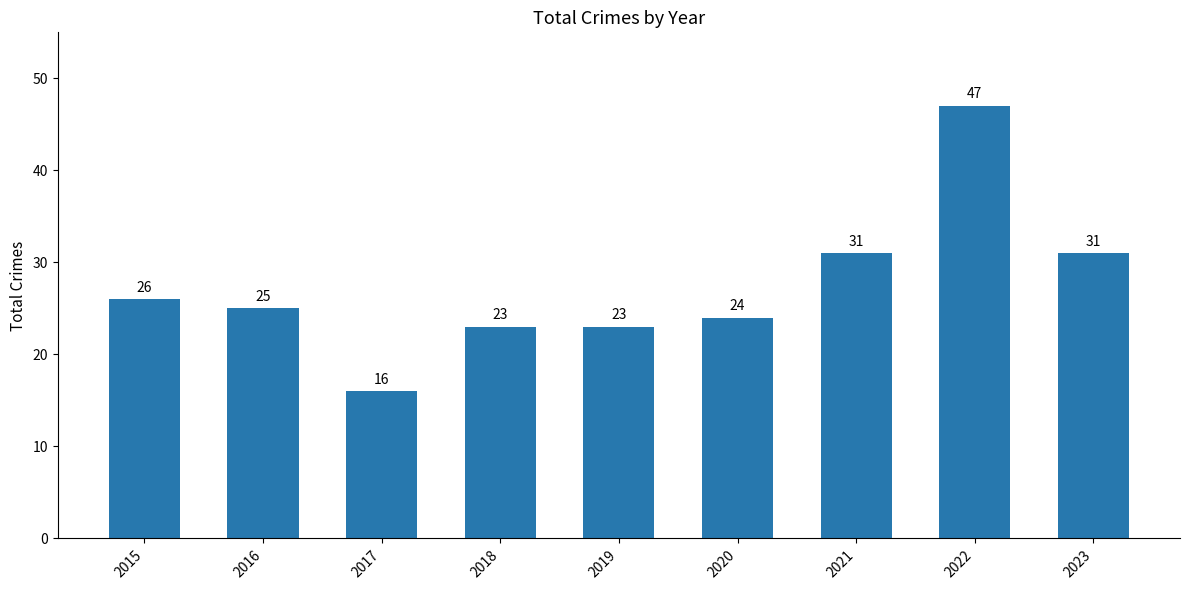

What is the change in value from 2019 to 2020?

+1